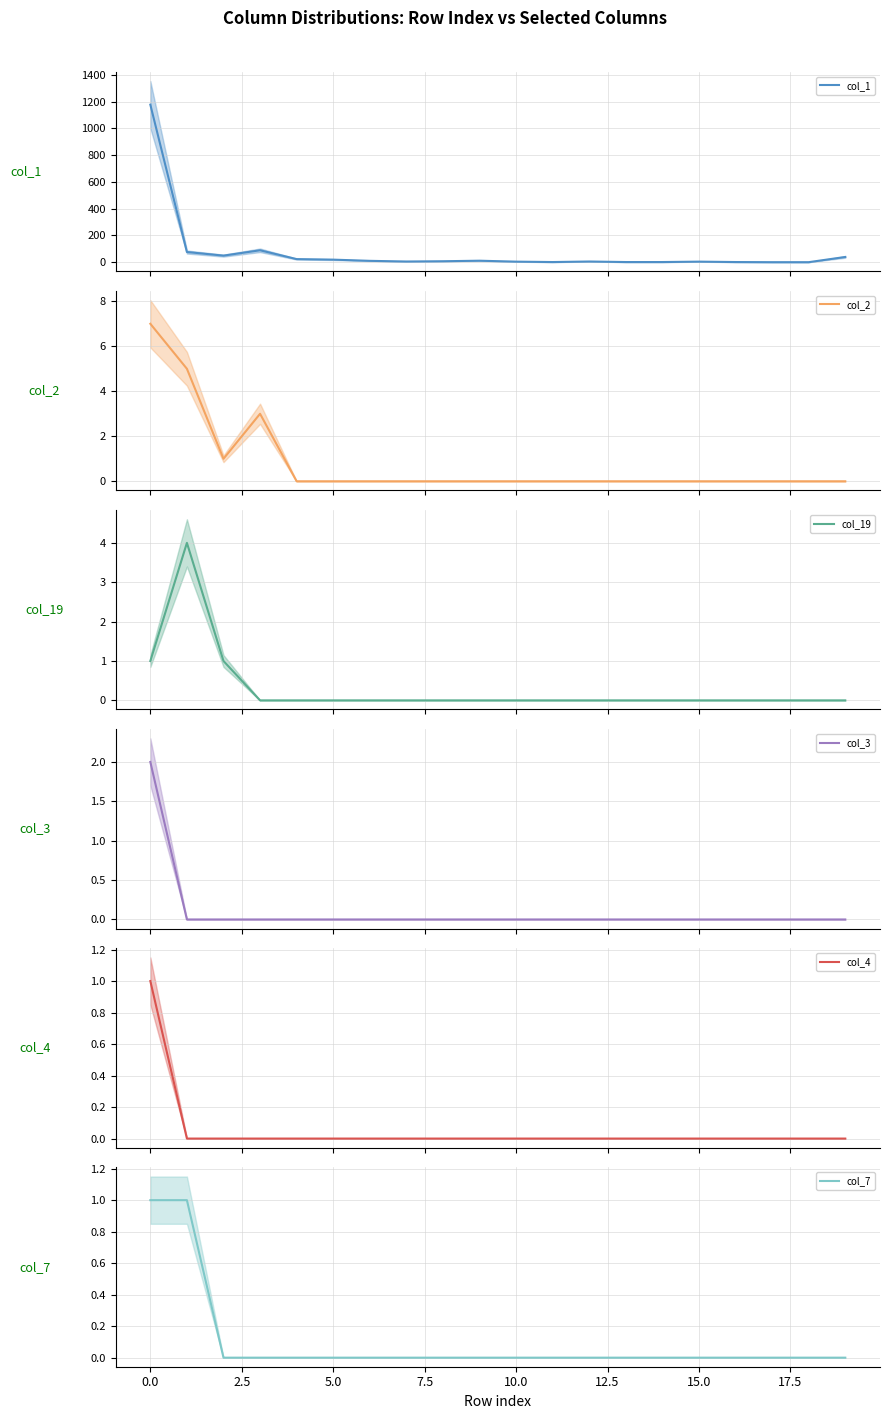

At how many categories does at least one series exceed 664?

1